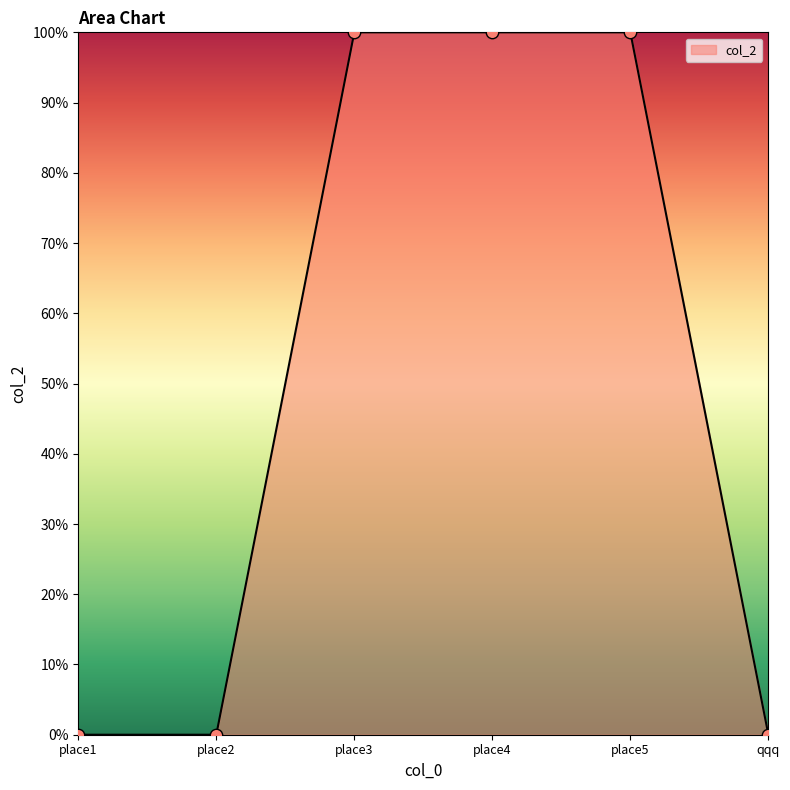

Between qqq and place4, which is larger?

place4